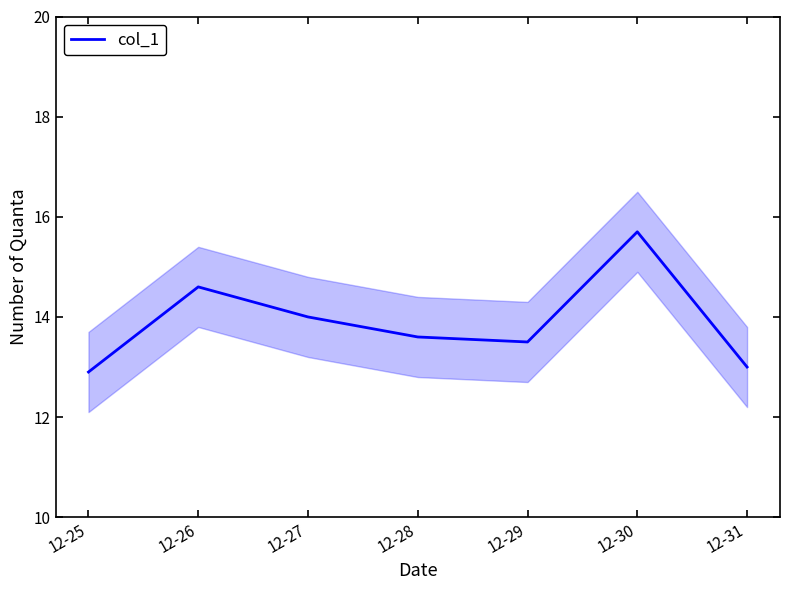

The chart shows a value of 13.0 at 12-31. True or false?

True